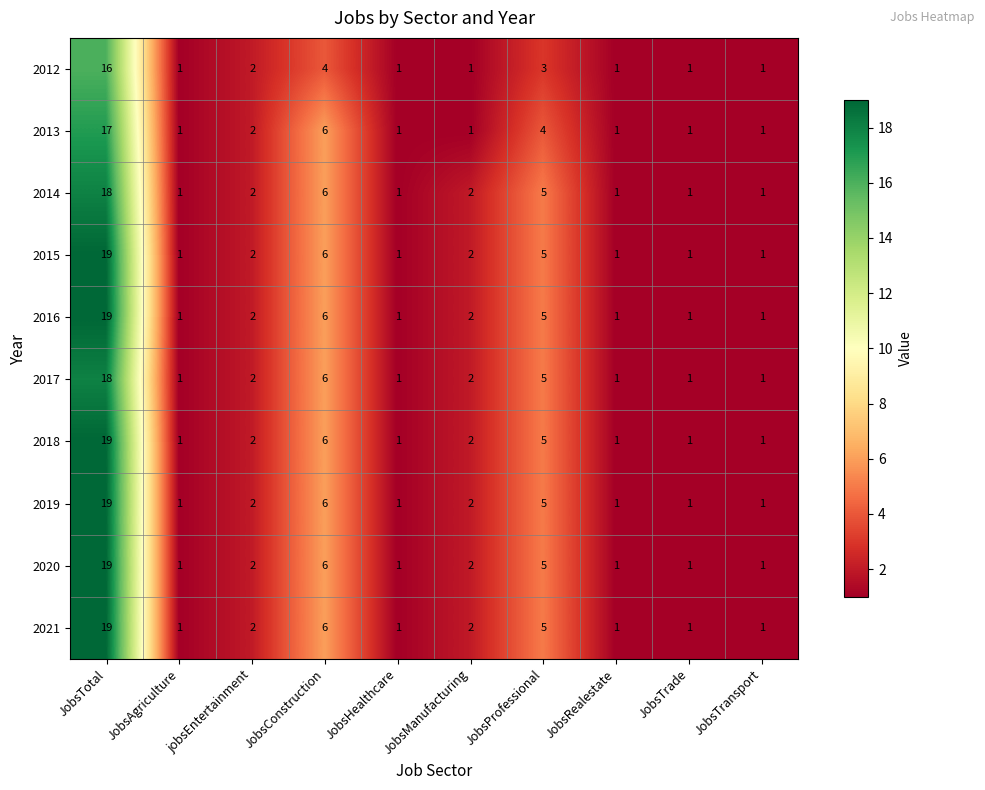

At which label does 2021 first exceed 2?

JobsTotal